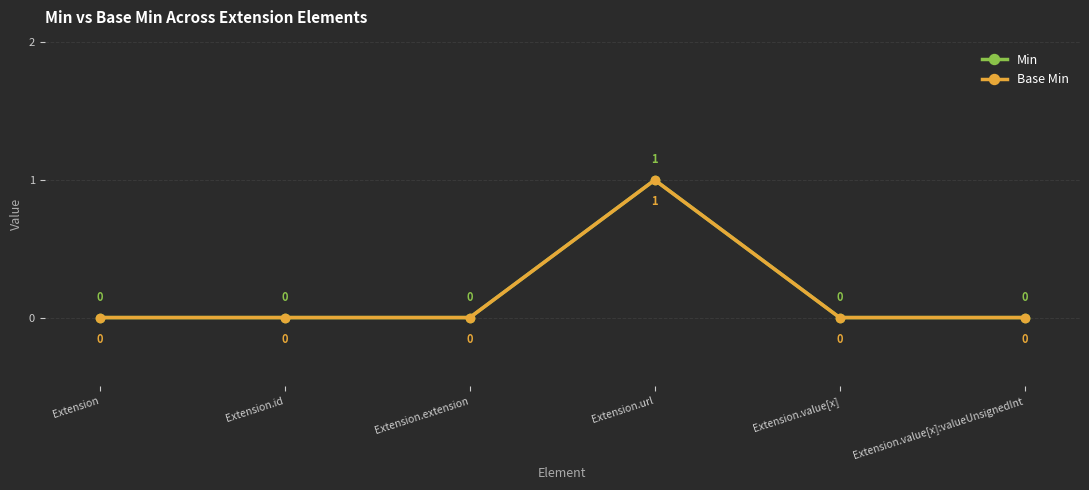

Read the Base Min value at Extension.url.

1